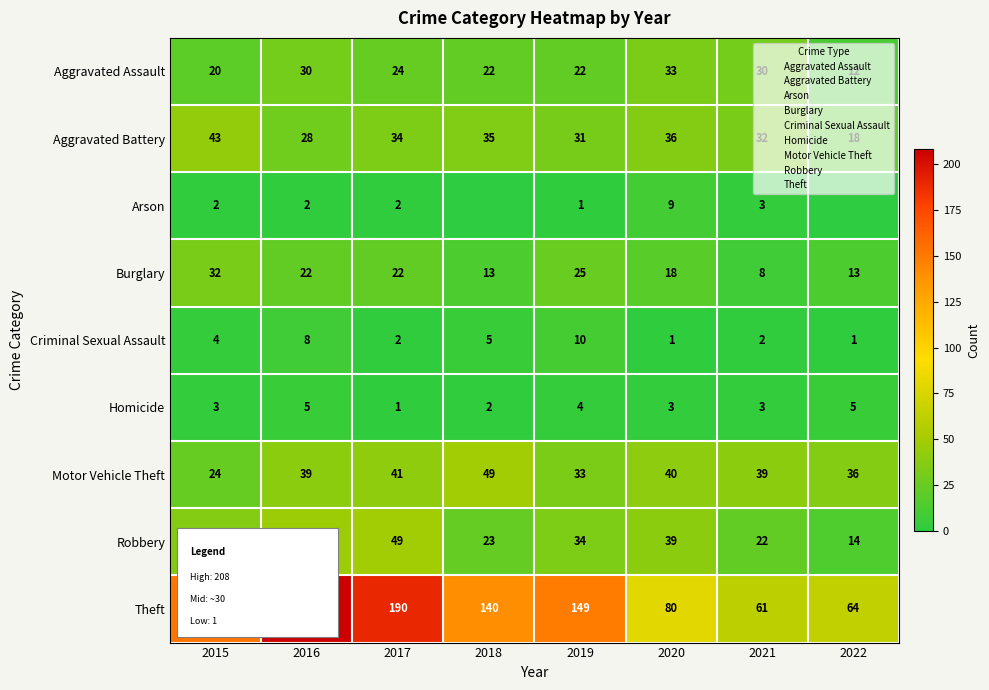

How many row_8 values are between 80 and 190?

5